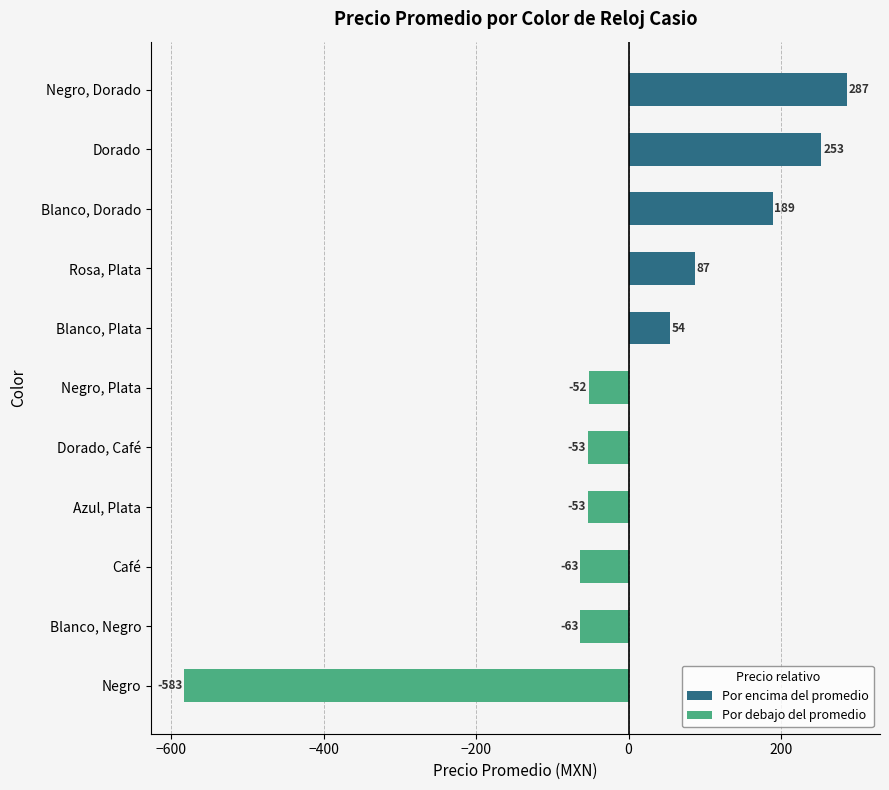

The chart shows a value of -63.4 at Blanco, Negro. True or false?

True